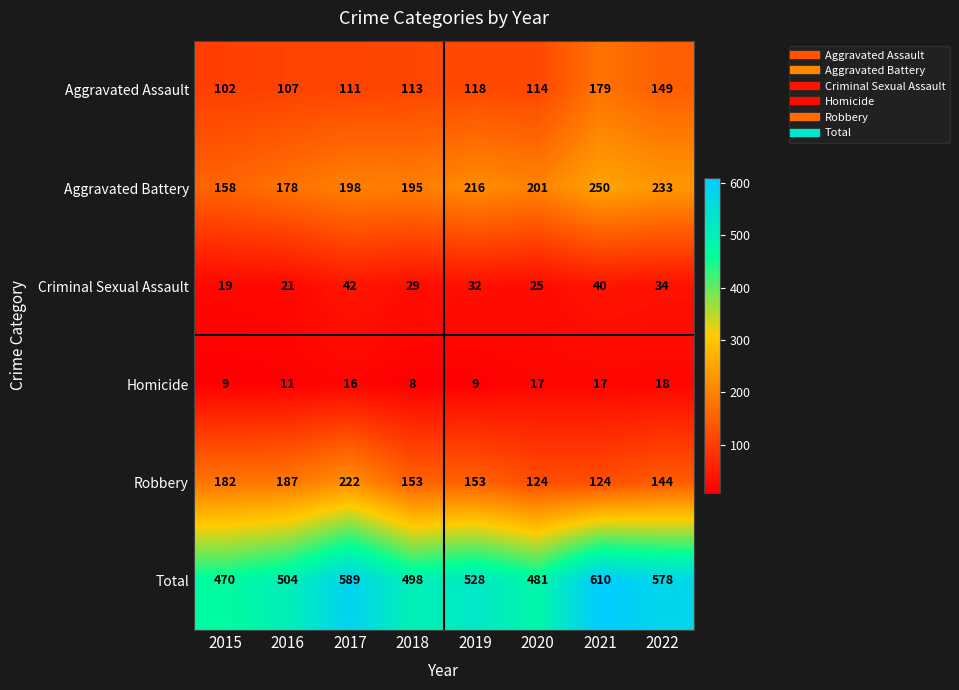

List the series in order of their peak value, lowest first.

Homicide, Criminal Sexual Assault, Aggravated Assault, Robbery, Aggravated Battery, Total